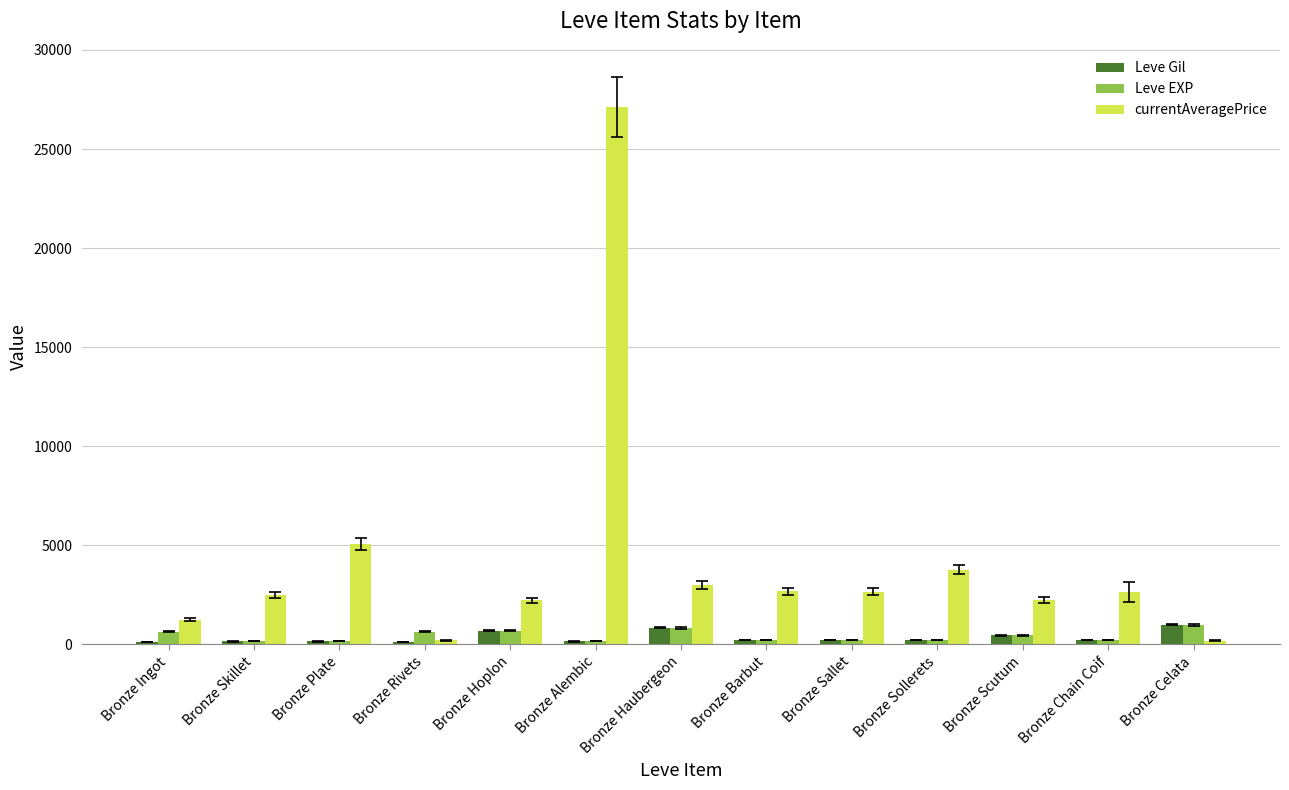

What is the total value across all series at Bronze Scutum?

3150.0